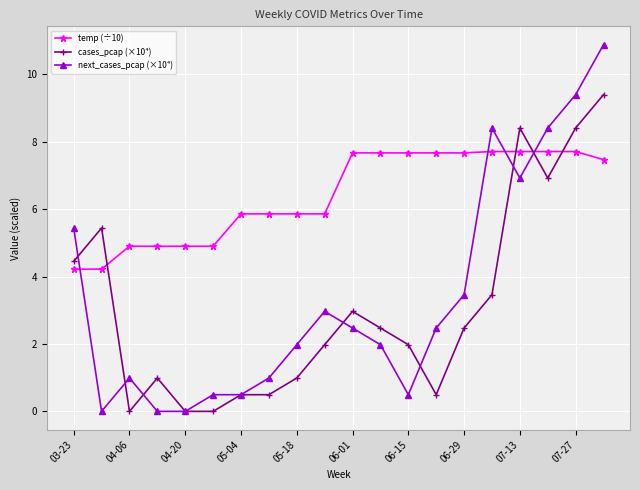

Rank the series by their maximum value, from highest to lowest.

next_cases_pcap (×10⁴), cases_pcap (×10⁴), temp (÷10)